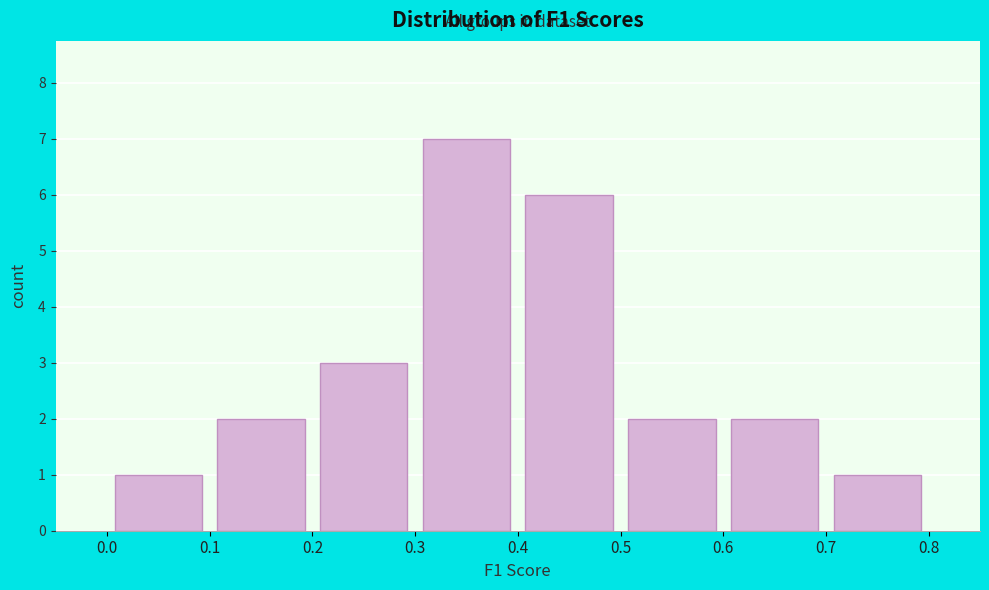

Over which range of the x-axis is the bar tallest?

0.3 to 0.4